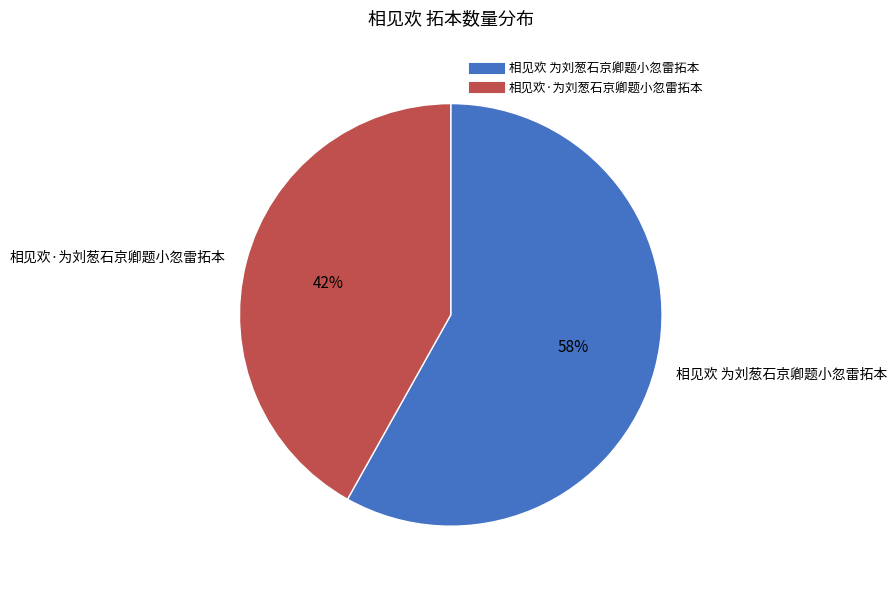

Is there a majority slice in this chart?

Yes